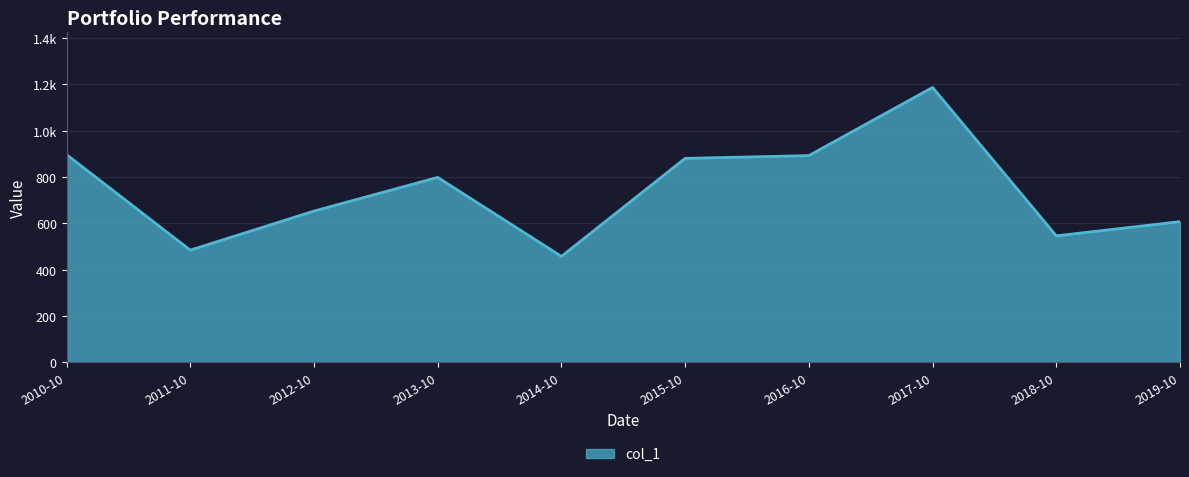

Does the chart have visible grid lines?

Yes